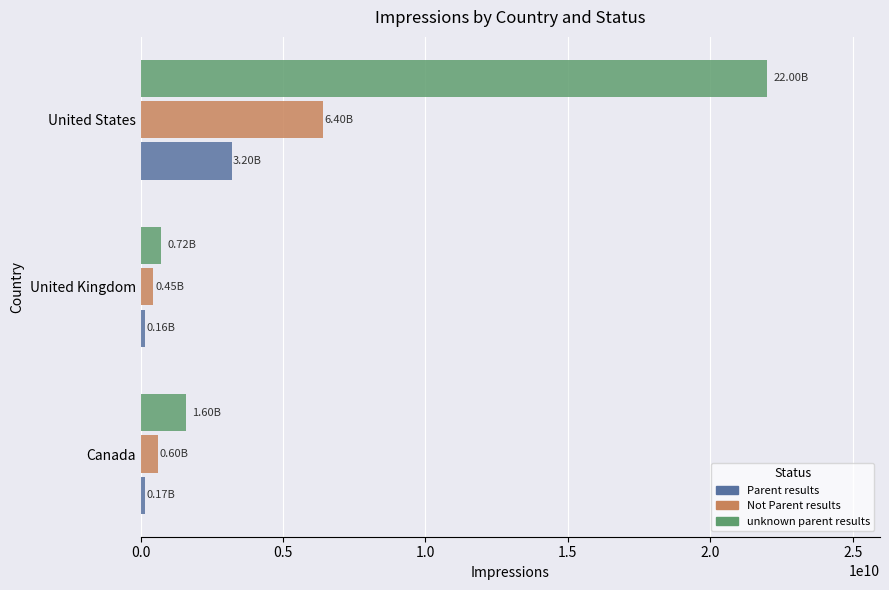

What is the lowest value of the unknown parent results series?

720000000